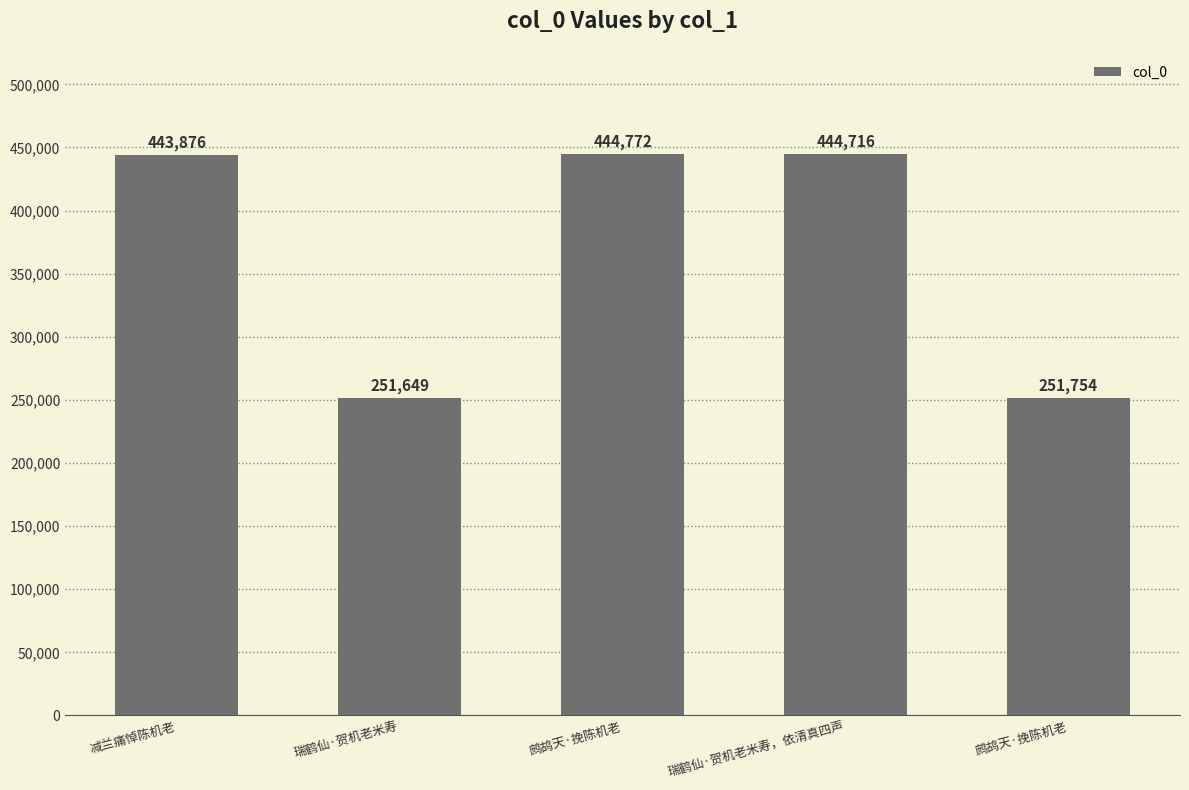

What is the difference between the maximum and second lowest values?

193018